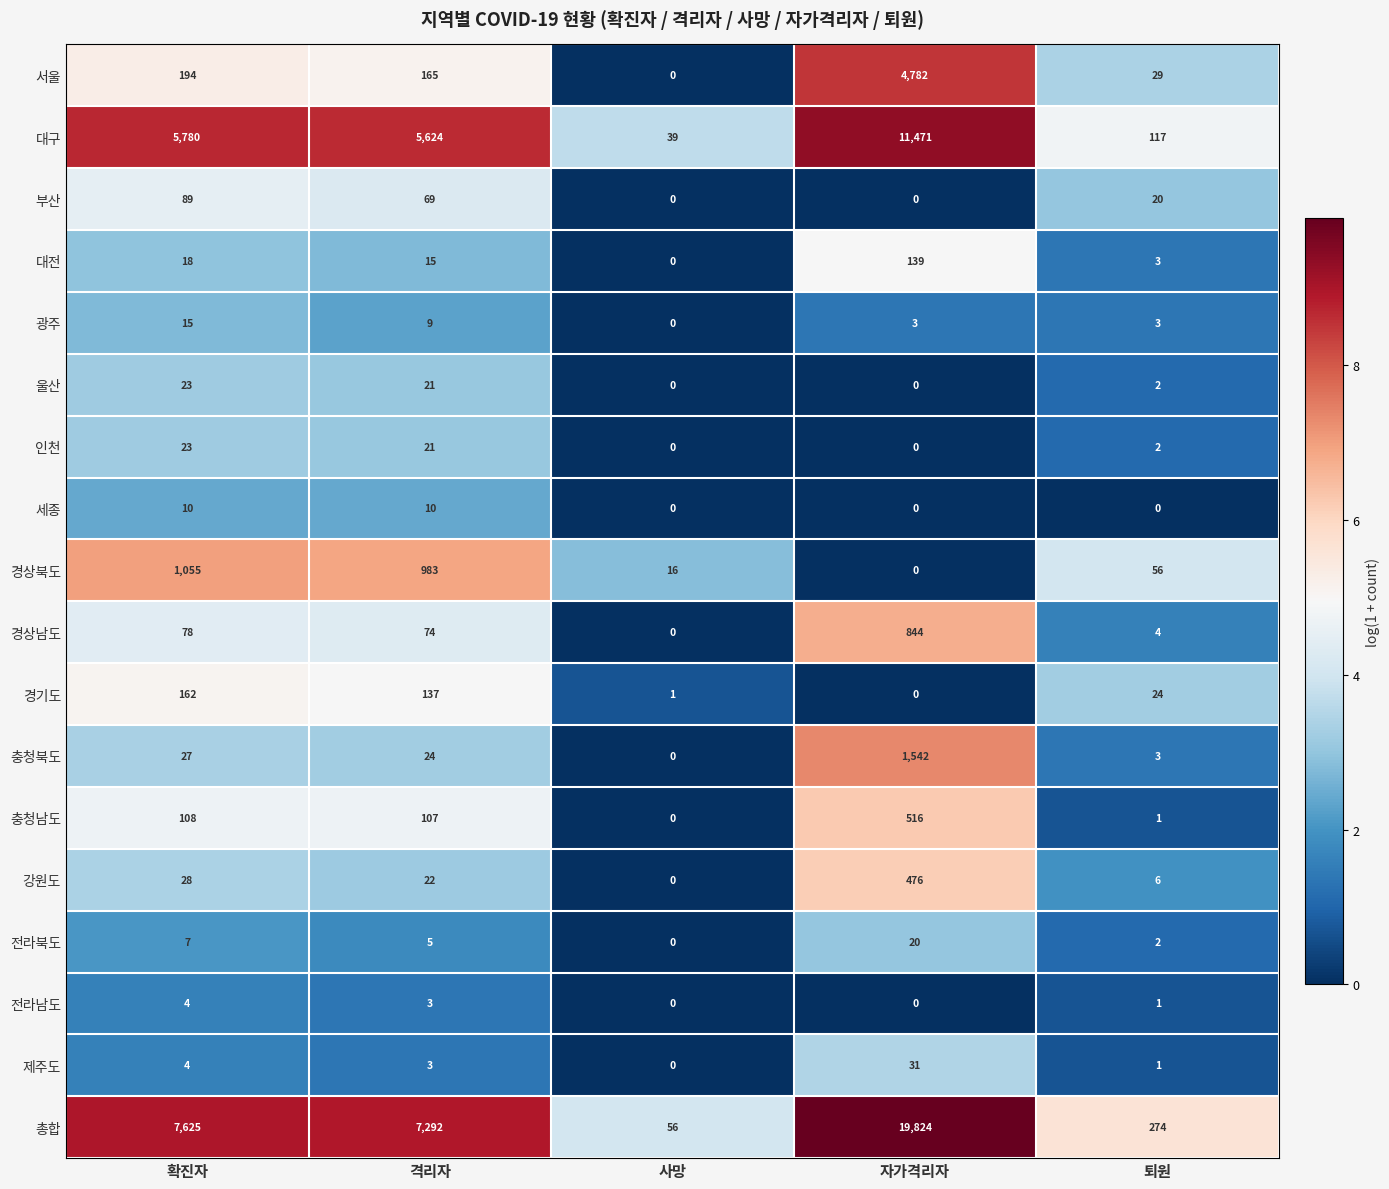

Which series has the largest range (max minus min)?

총합